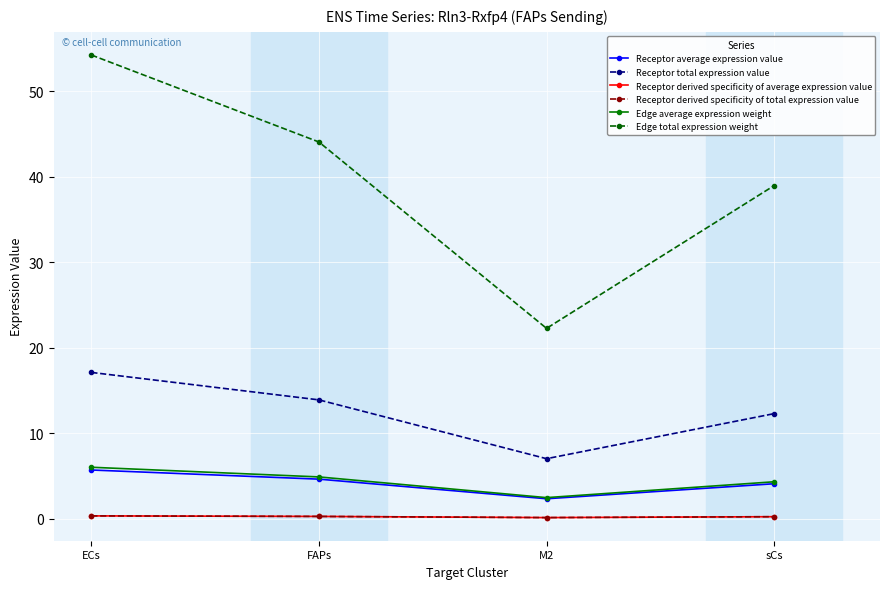

Does the chart have visible grid lines?

Yes